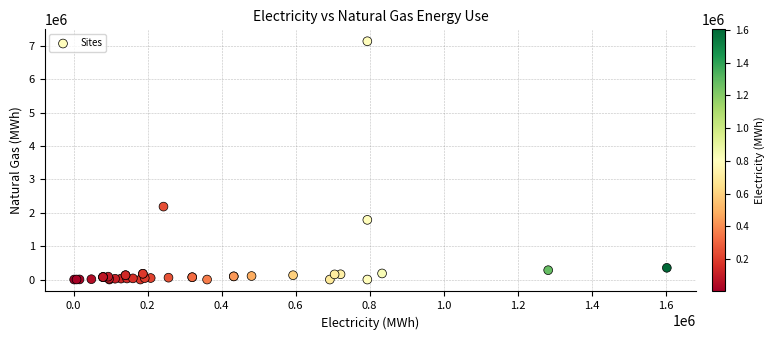

What Y value in the scatter plot is closest to 3572416?

2186916.7